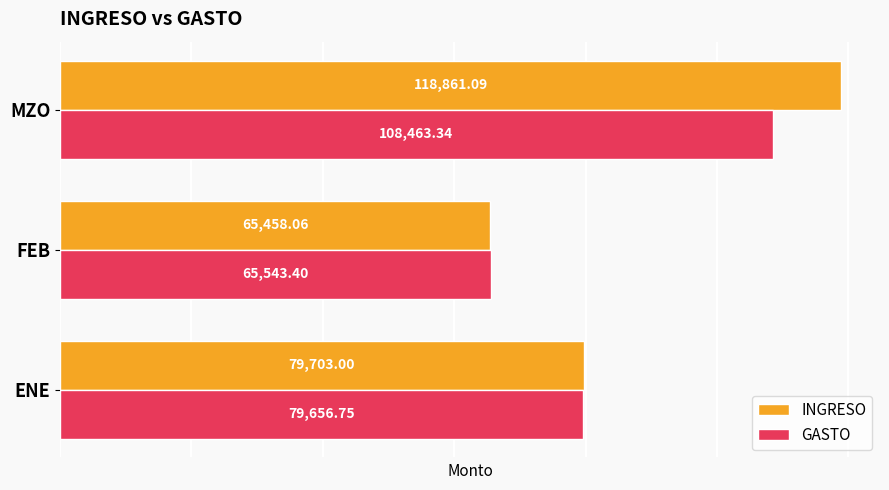

What is the difference between the INGRESO values at FEB and ENE?

14244.9